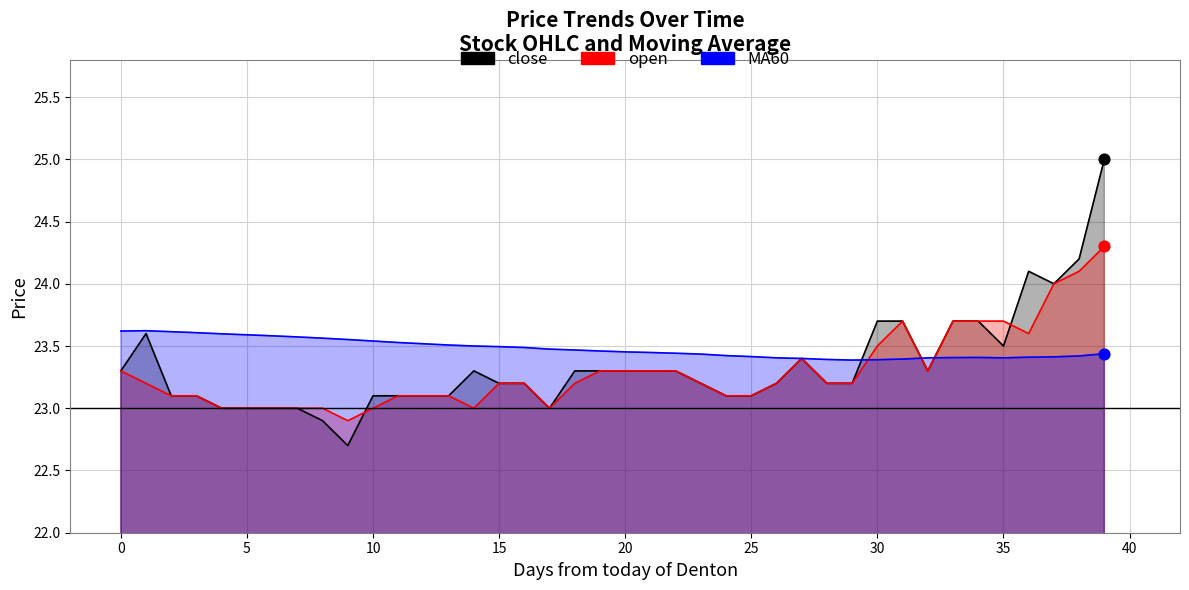

Which series has the largest total across all categories?

MA60